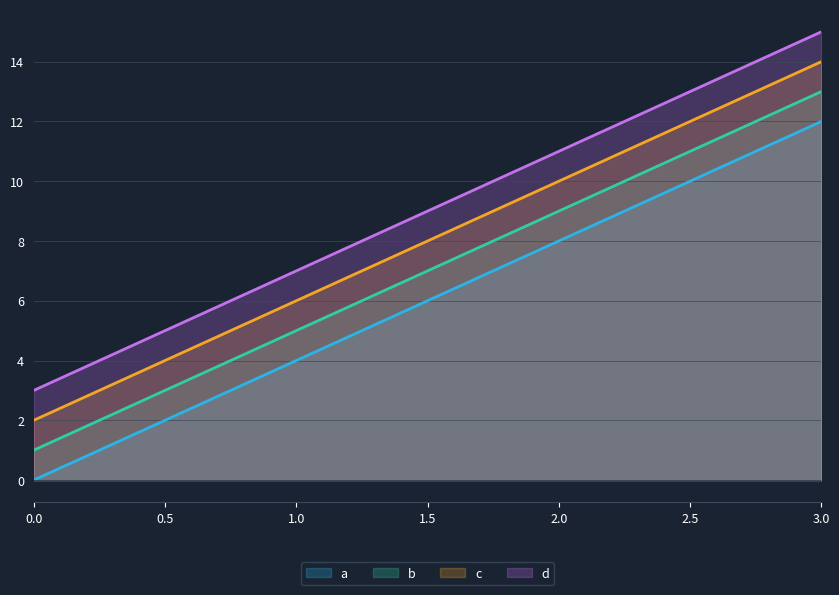

The d series shows 1 at 0.0. True or false?

False